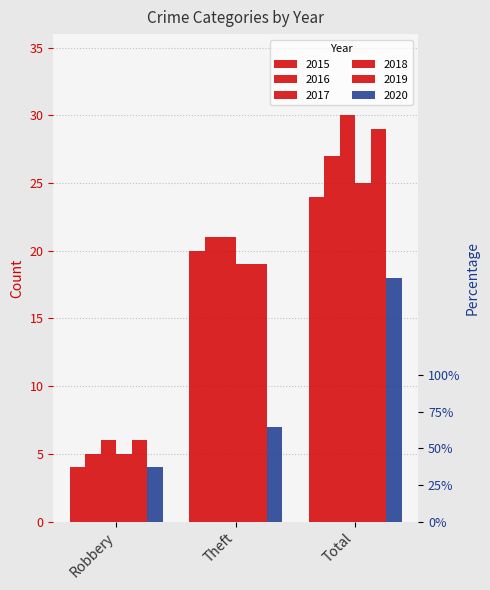

Between Robbery and Total, which series saw the biggest shift?

2017